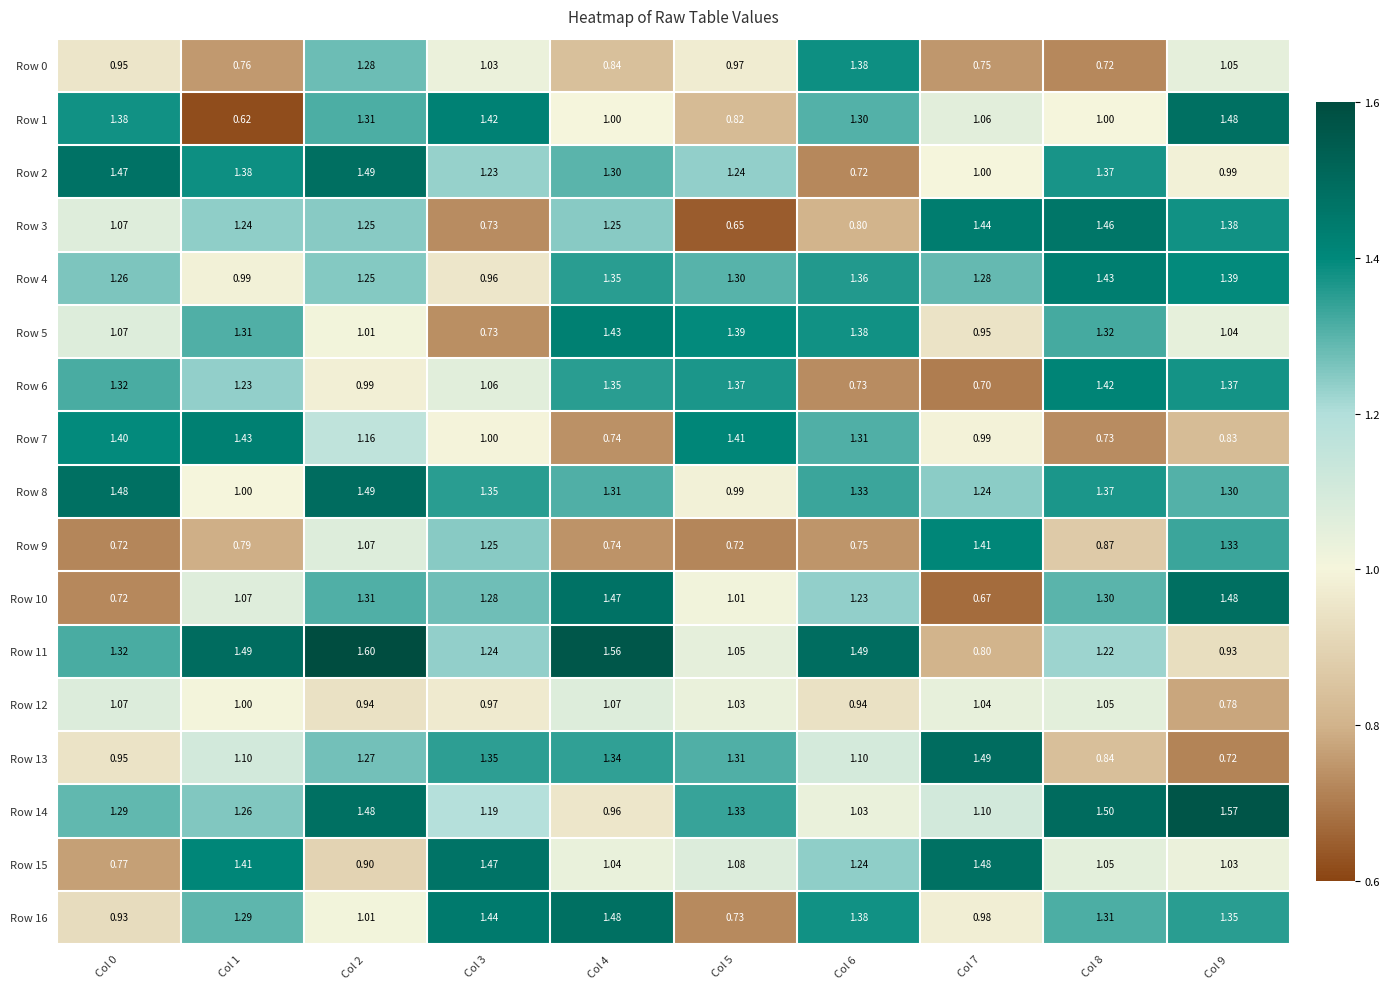

Is the value of Row 8 at Col 0 greater than the value of Row 16 at Col 6?

Yes